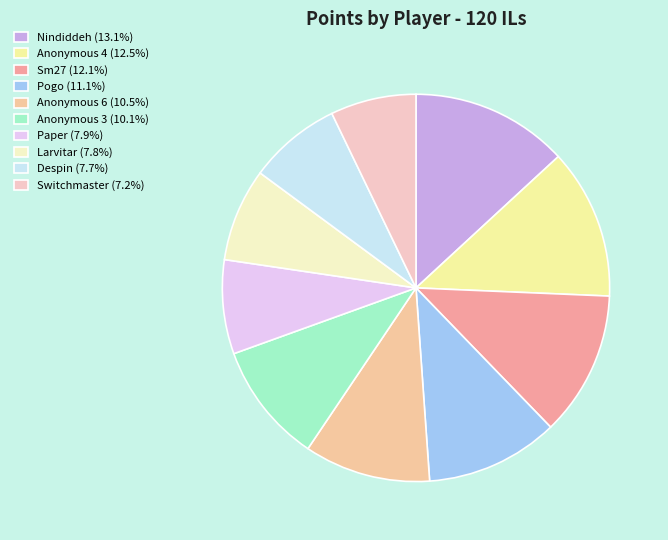

Do Paper (7.9%) and Anonymous 4 (12.5%) together represent more than half of the pie?

No